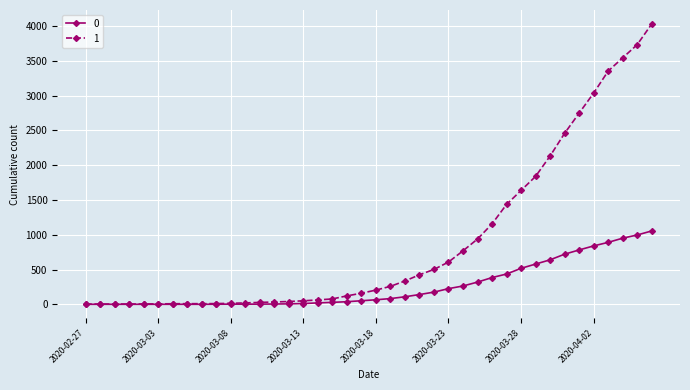

What is the difference between the maximum and second lowest values in the 1 series?

4024